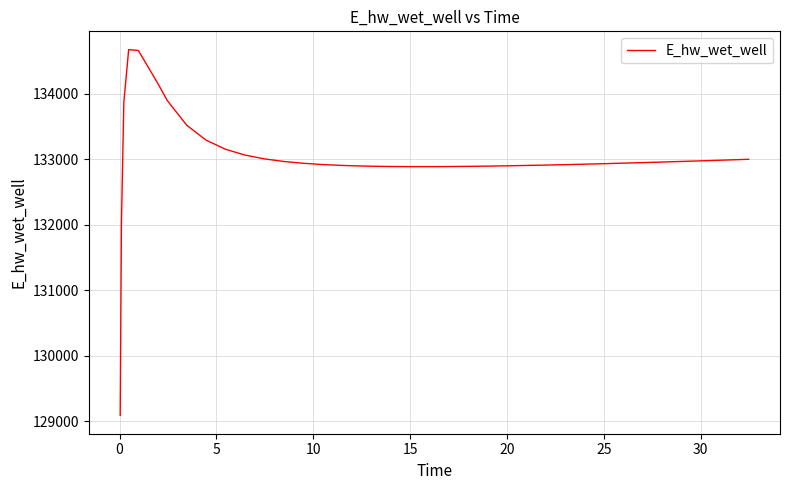

What is the minimum value shown in the chart?

129088.0